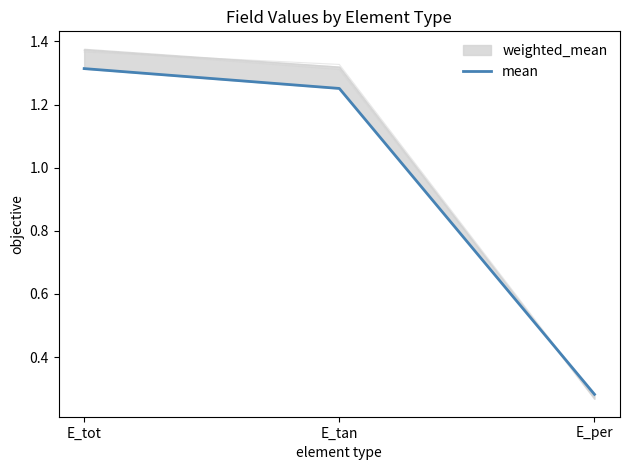

List the labels in order of value, largest first.

E_tot, E_tan, E_per